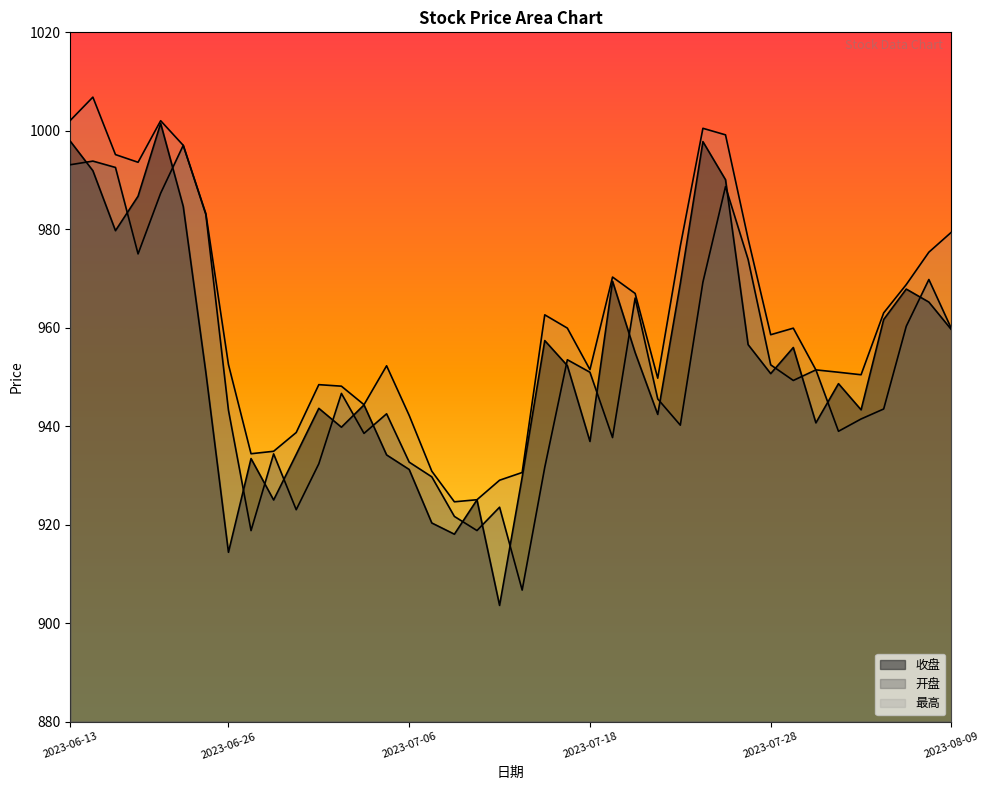

In 收盘, how many points are higher than both neighbors (excluding endpoints)?

11